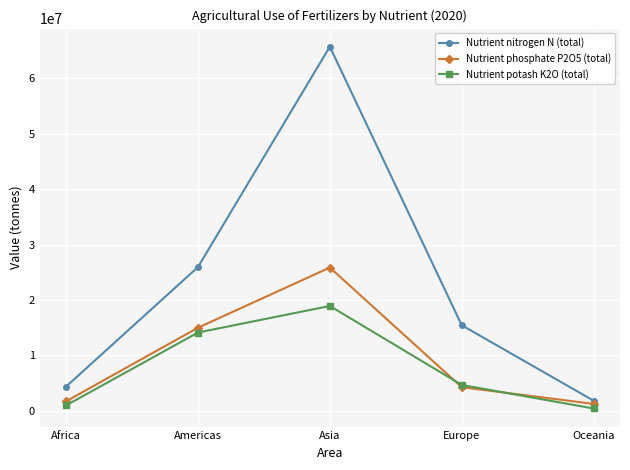

Is it true that Nutrient phosphate P2O5 (total) equals 4272824.8 at Europe?

True